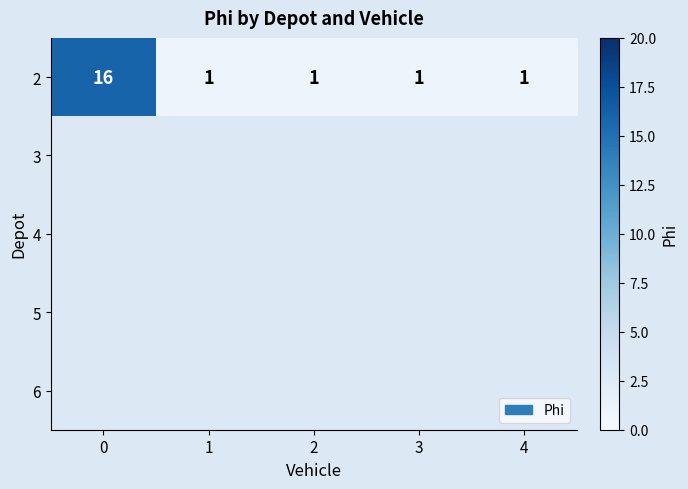

Which label corresponds to the smallest value in the chart?

1